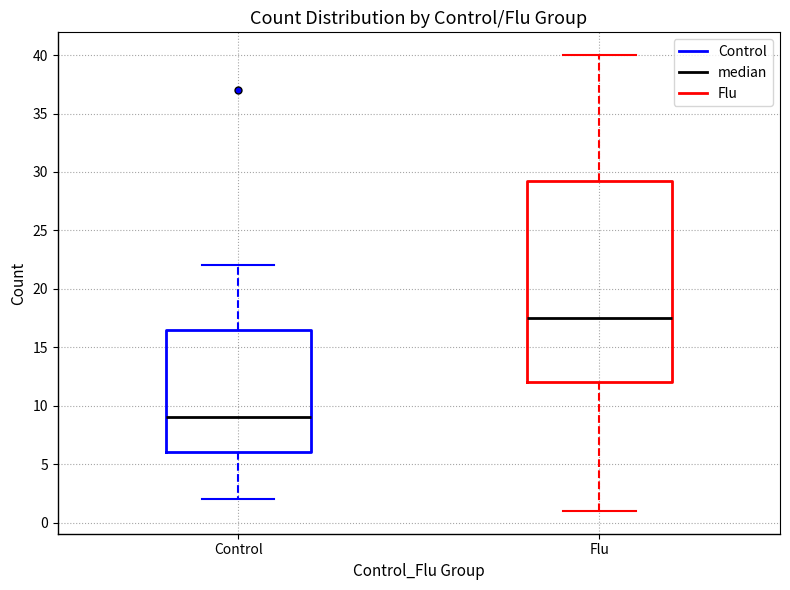

Which box is the tallest, from its lower edge to its upper edge?

Flu